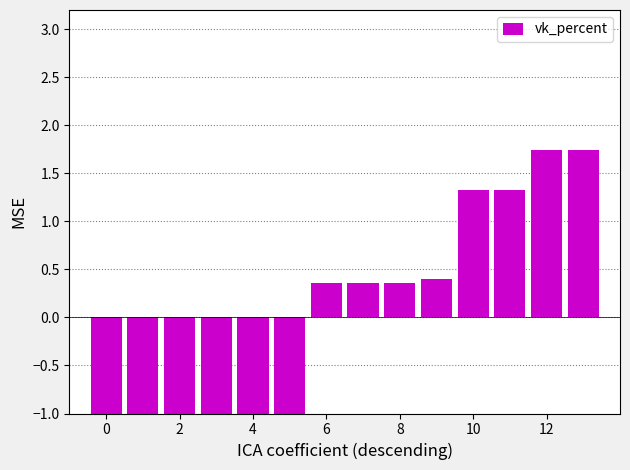

What is the maximum value shown in the chart?

1.7